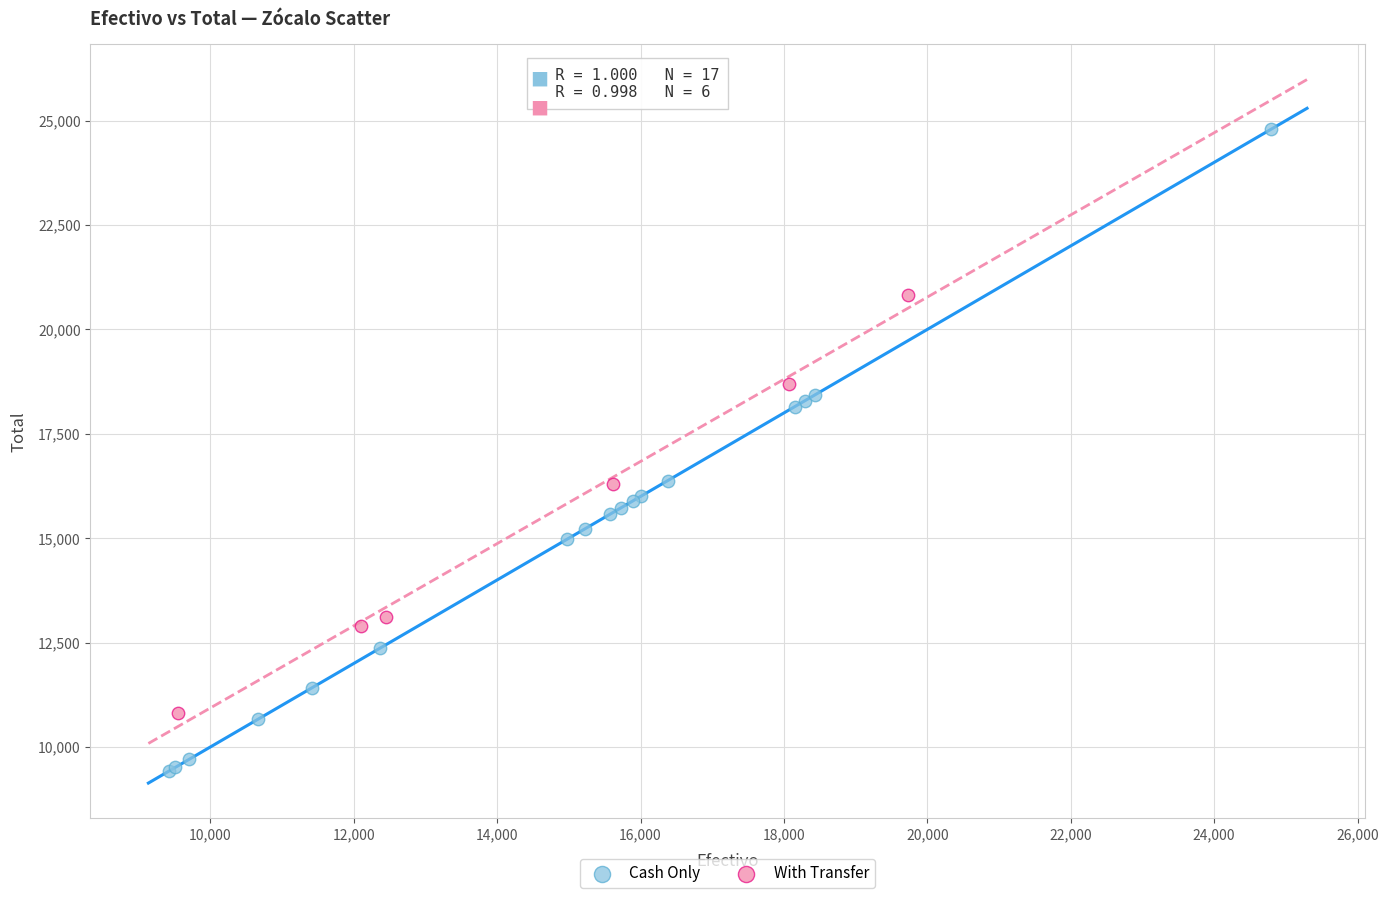

Which series has the largest Y range (max minus min)?

Cash Only